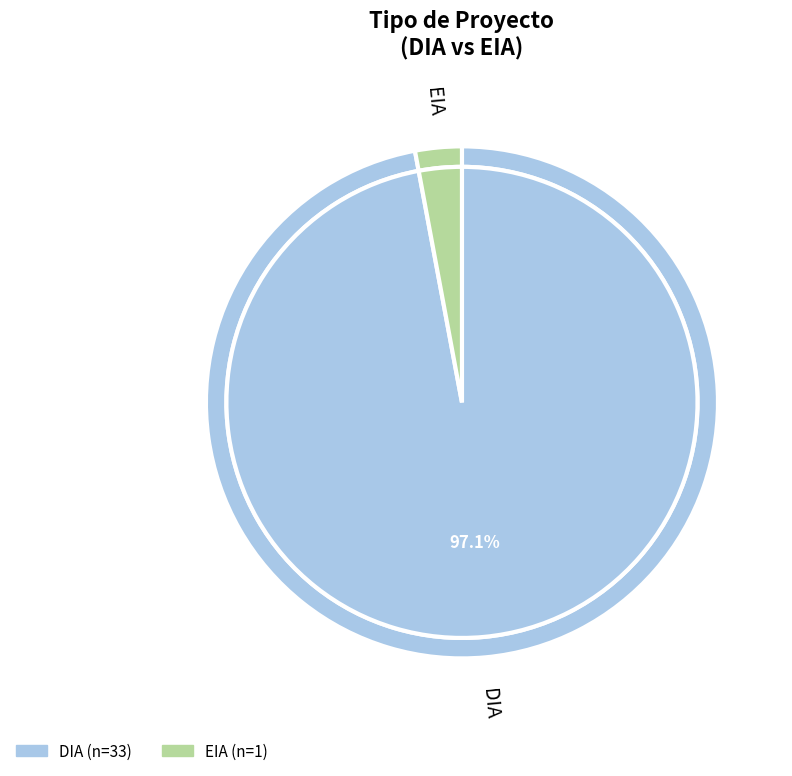

To the nearest percent, what is the difference between the largest and smallest slice percentages?

94%